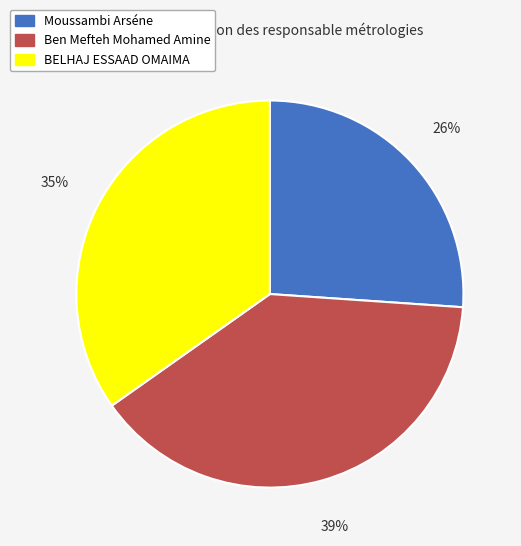

Count the number of slices in the pie.

3